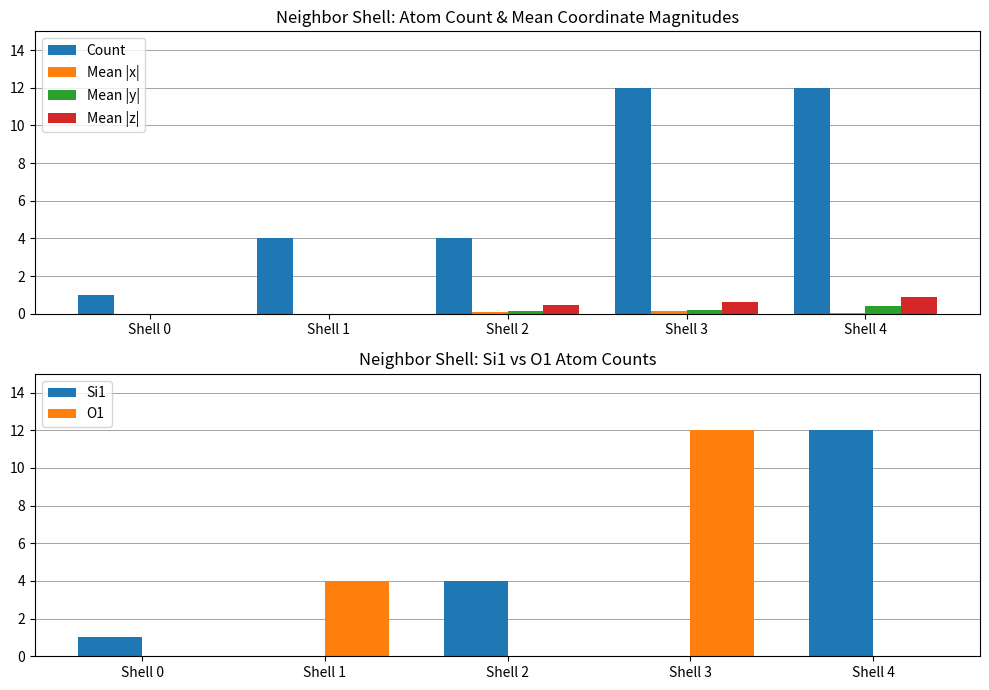

What is the value of the Mean |z| bar at the 4th from the left?

0.6